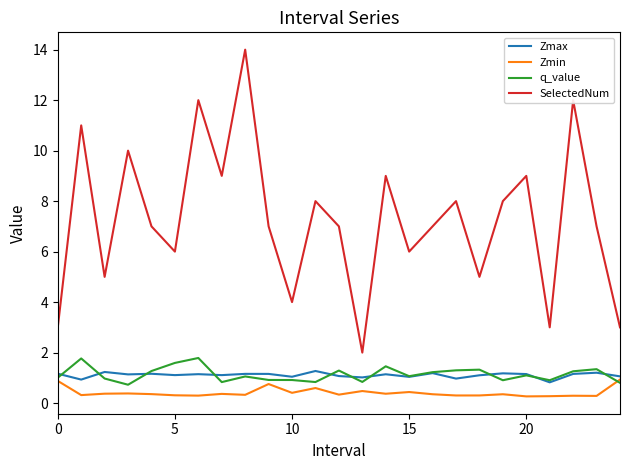

Which series has the widest spread of values?

SelectedNum